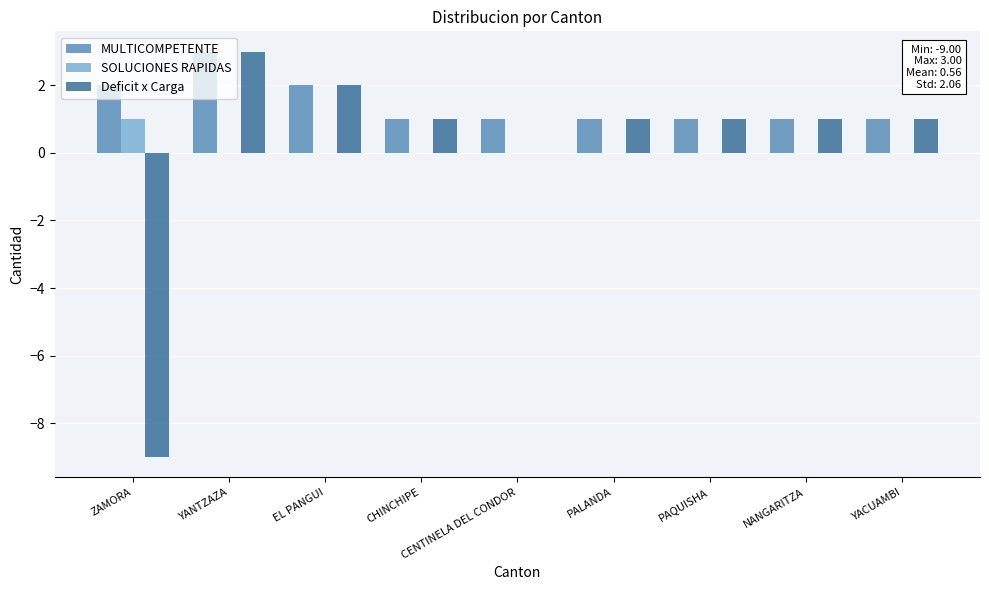

Which series has the largest total across all categories?

MULTICOMPETENTE